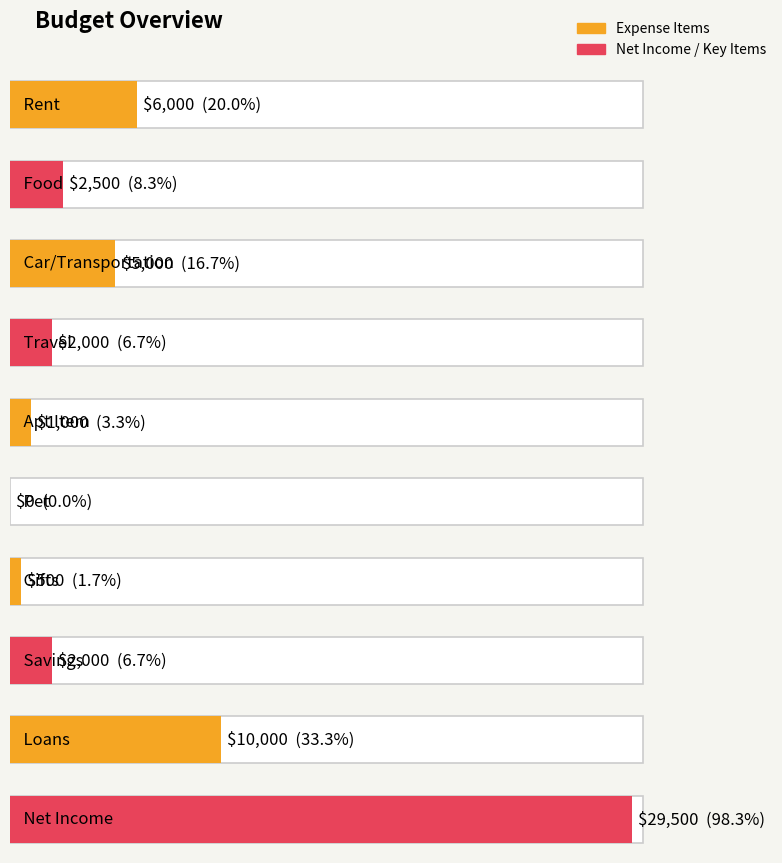

What is the value of the 1st bar from the left?

6000